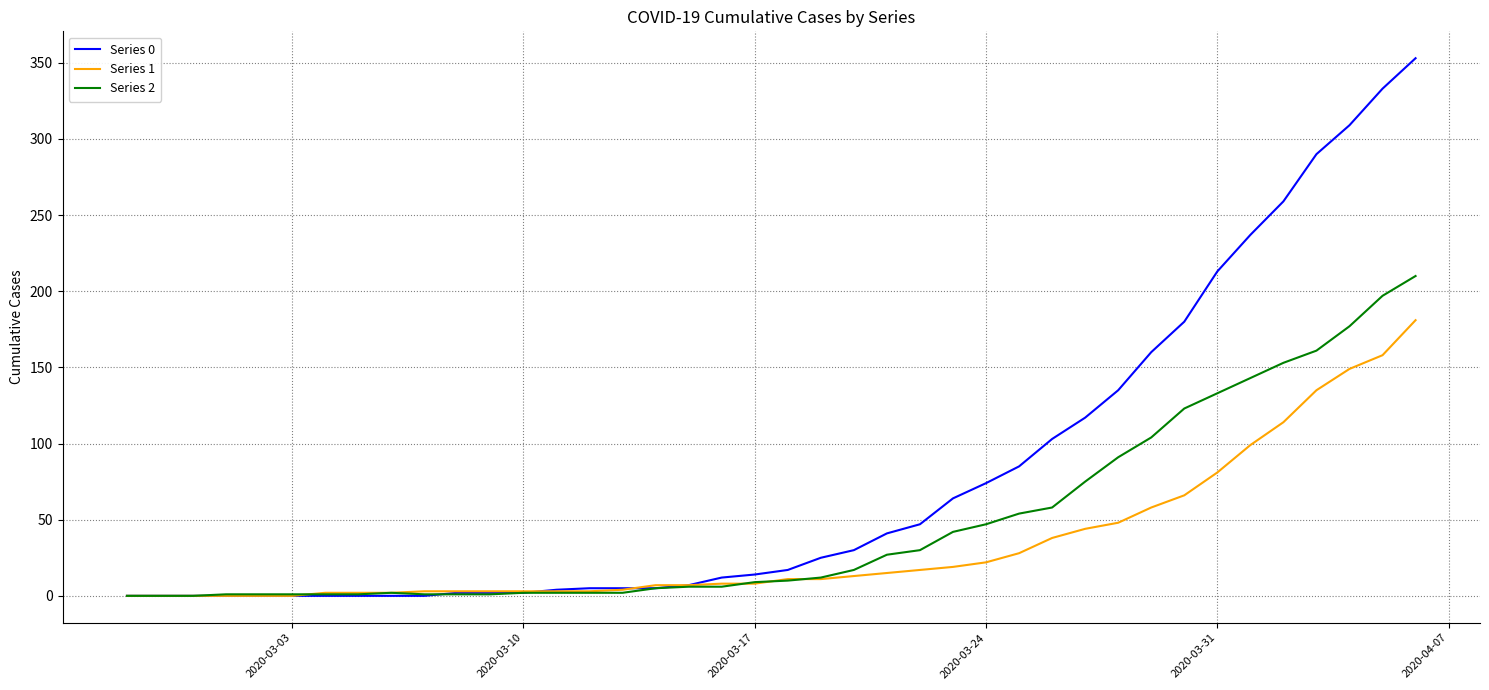

How many lines are shown in the chart?

3